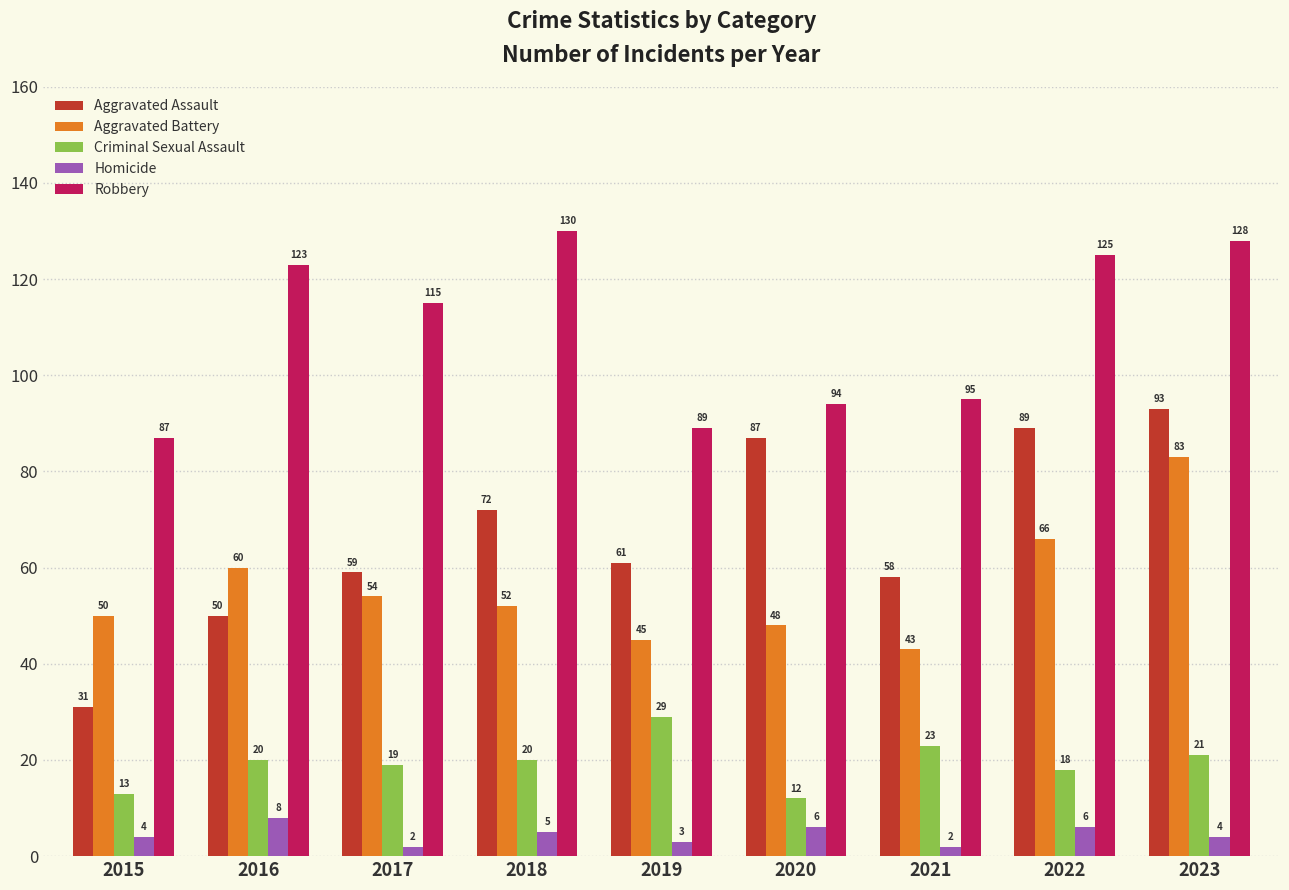

What is the maximum value for Criminal Sexual Assault?

29